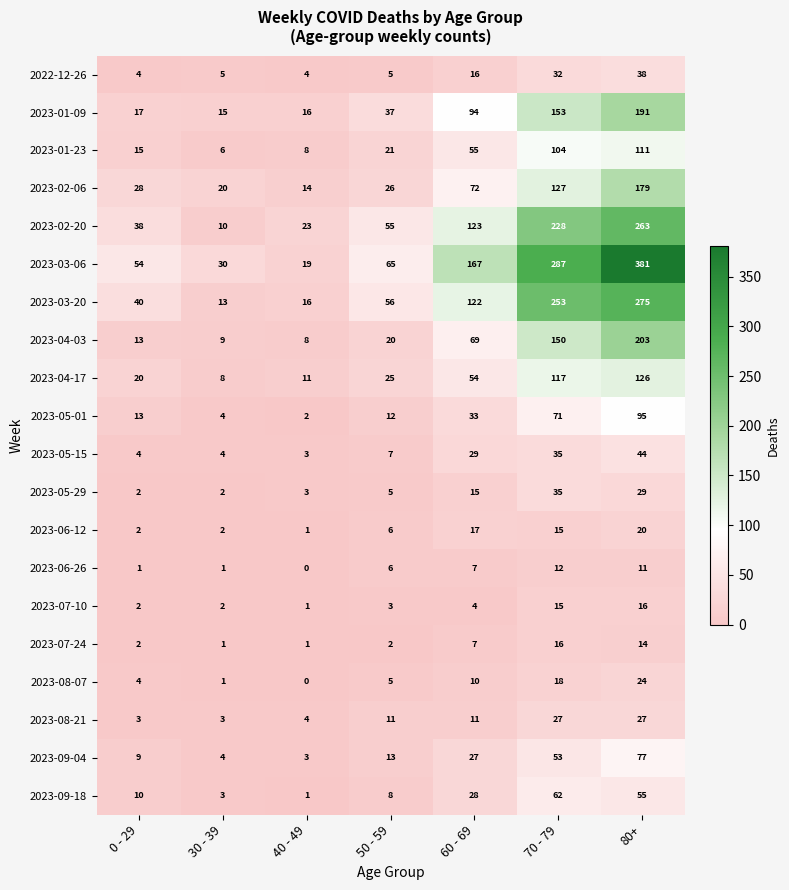

The 2023-08-07 series shows 18 at 70 - 79. True or false?

True